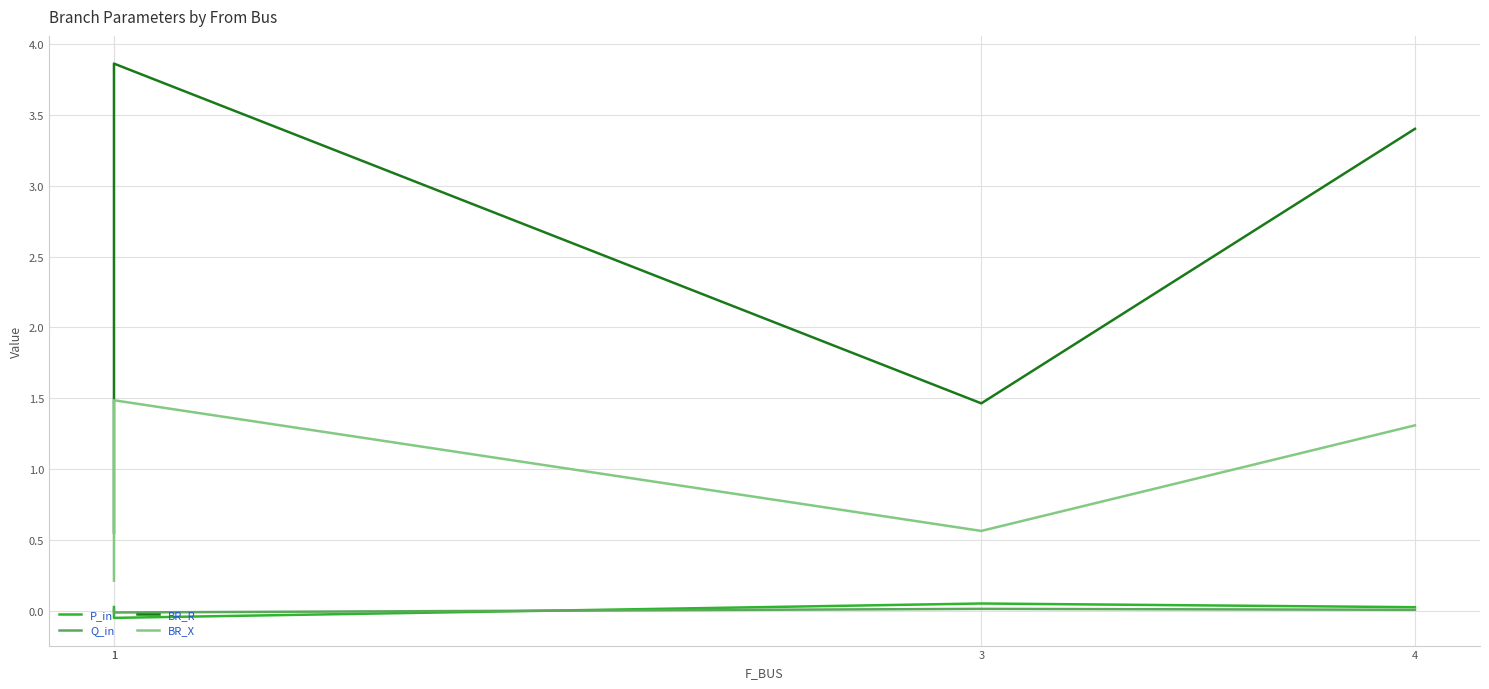

Rank the categories by BR_R value from highest to lowest.

1, 4, 3, 1